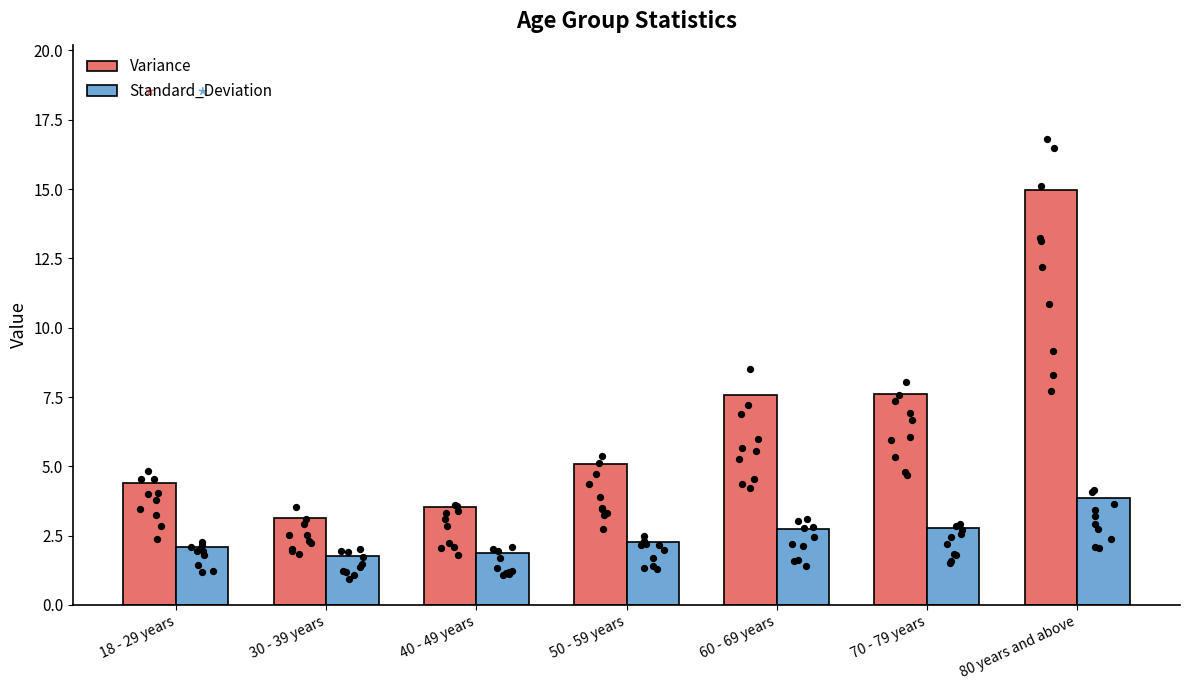

Which series reaches the minimum Y coordinate?

Standard_Deviation